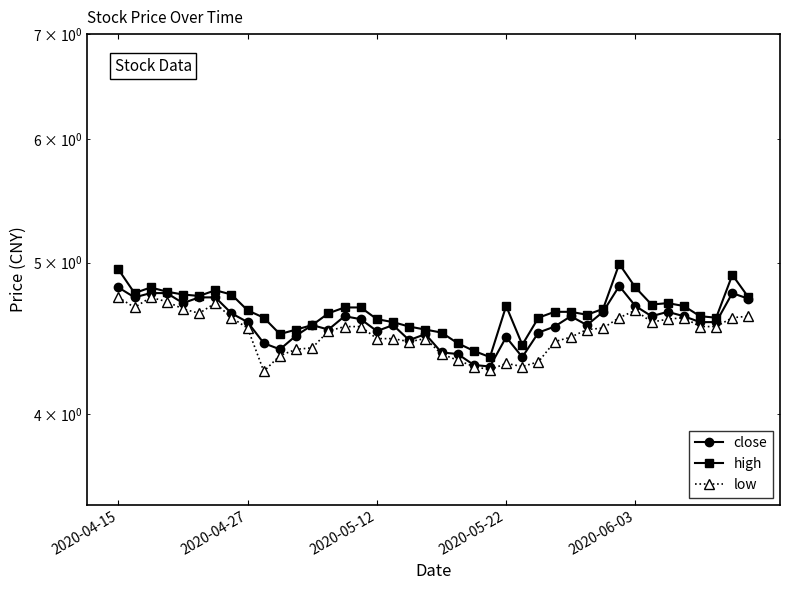

Reading right to left, what are all the values shown in this chart?

close: 4.7	4.8	4.6	4.6	4.6	4.7	4.6	4.7	4.8	4.7	4.6	4.6	4.5	4.5	4.3	4.5	4.3	4.3	4.4	4.4	4.5	4.5	4.6	4.5	4.6	4.6	4.5	4.6	4.5	4.4	4.4	4.6	4.6	4.8	4.8	4.7	4.8	4.8	4.8	4.8
high: 4.8	4.9	4.6	4.6	4.7	4.7	4.7	4.8	5.0	4.7	4.6	4.7	4.7	4.6	4.4	4.7	4.3	4.4	4.4	4.5	4.5	4.5	4.6	4.6	4.7	4.7	4.6	4.6	4.5	4.5	4.6	4.7	4.8	4.8	4.8	4.8	4.8	4.8	4.8	5.0
low: 4.6	4.6	4.5	4.5	4.6	4.6	4.6	4.7	4.6	4.5	4.5	4.5	4.5	4.3	4.3	4.3	4.3	4.3	4.3	4.4	4.5	4.5	4.5	4.5	4.5	4.5	4.5	4.4	4.4	4.4	4.3	4.5	4.6	4.7	4.6	4.7	4.7	4.8	4.7	4.8